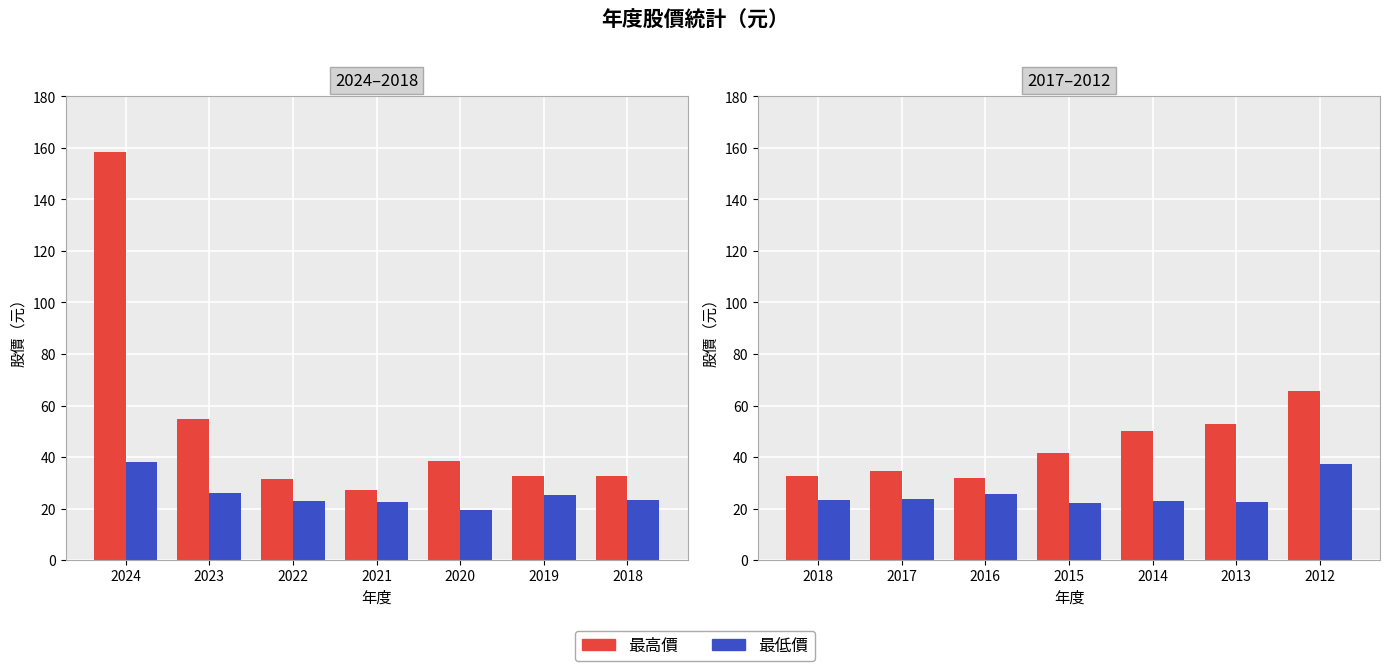

What is the value of the 最高價 bar at the 4th from the left?

41.5